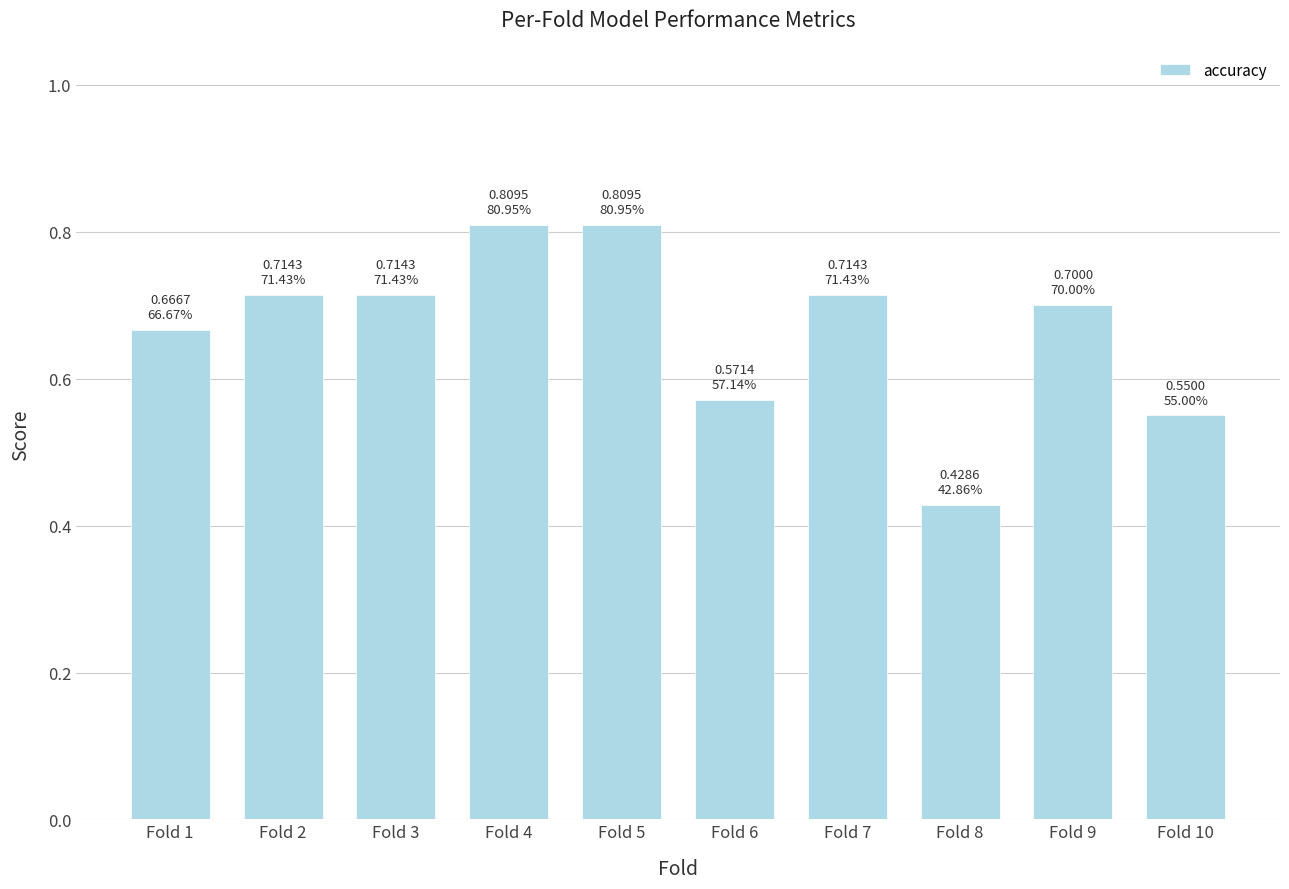

Is it true that the value at Fold 8 is 0.1?

False